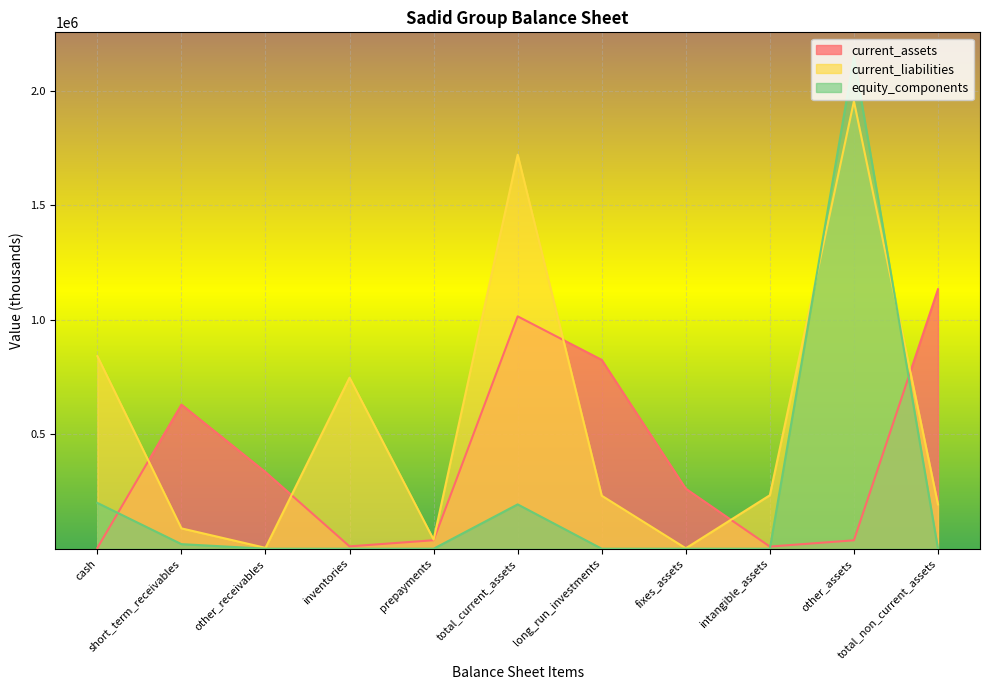

Which category has the highest value in the equity_components series?

other_assets